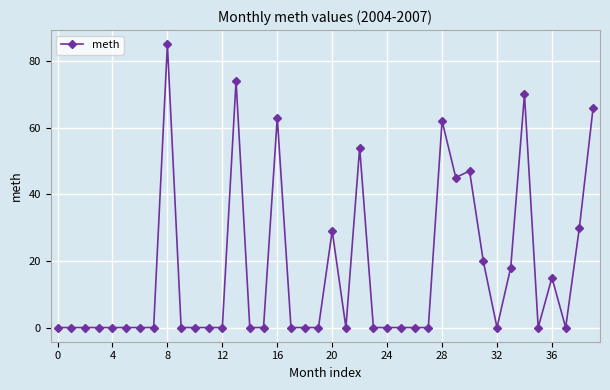

How many series are shown in this chart?

1